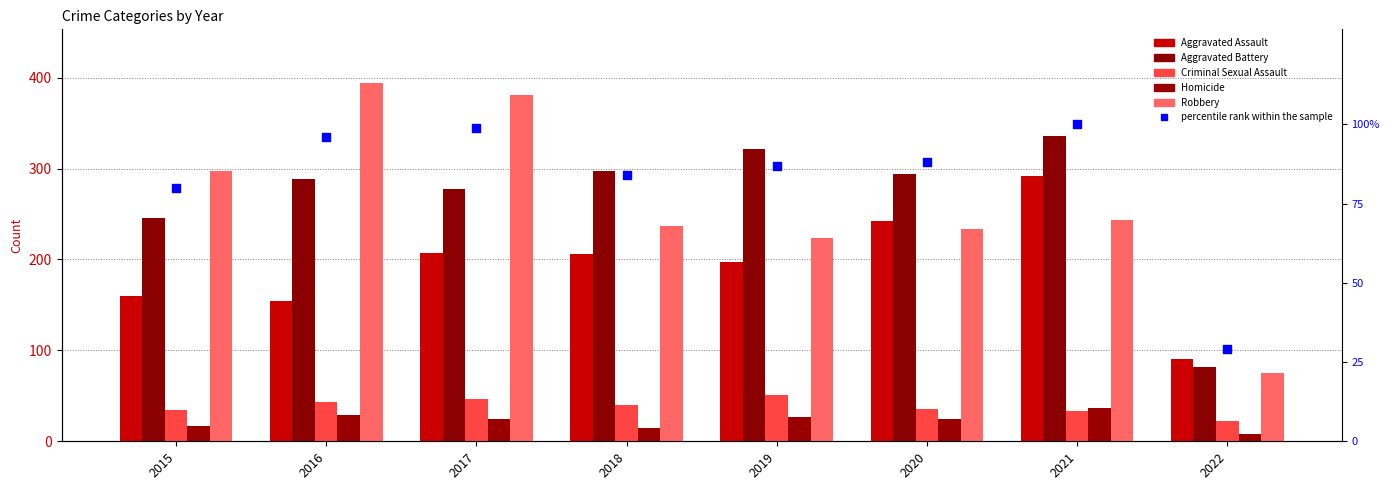

Which series contains the highest Y value?

Robbery